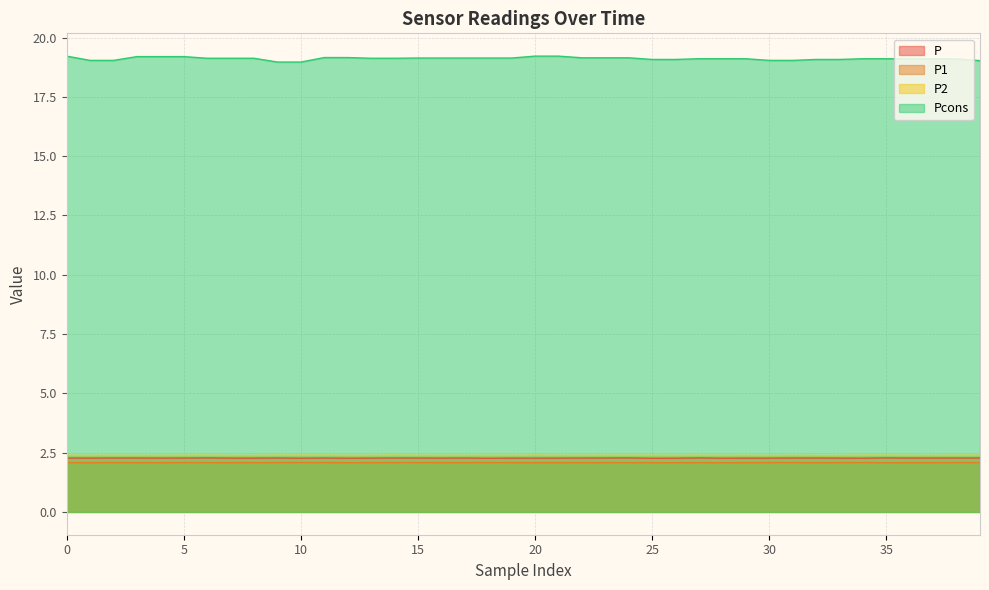

What is the greatest value displayed?

19.2